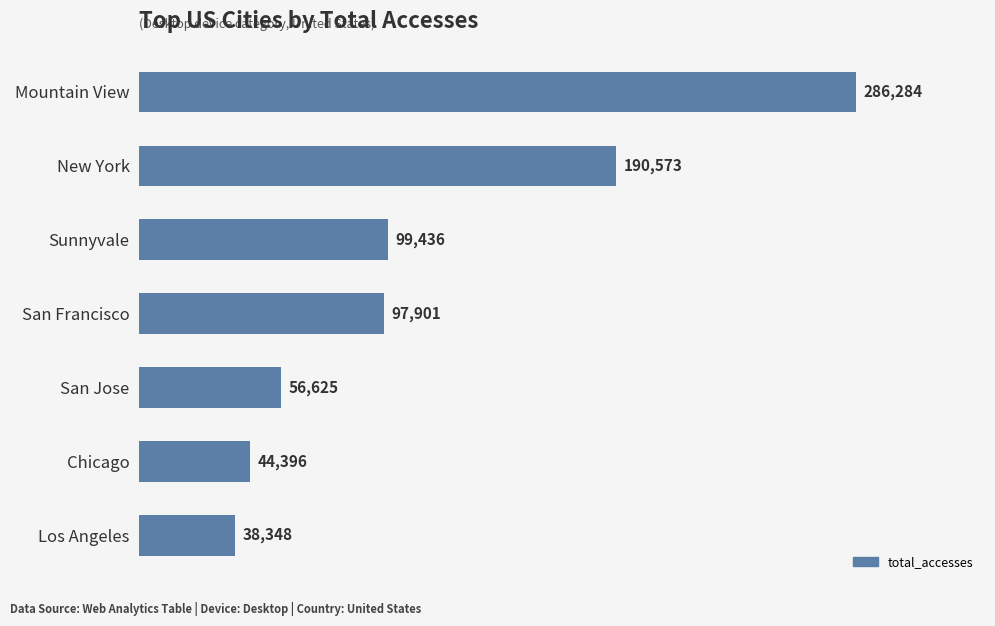

How many distinct data groups are displayed?

1